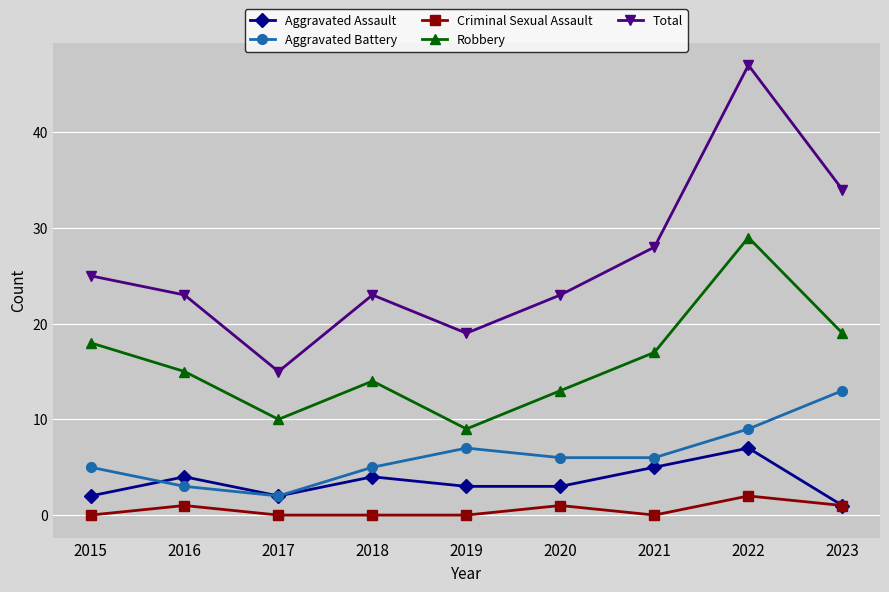

Which series has the largest total across all categories?

Total